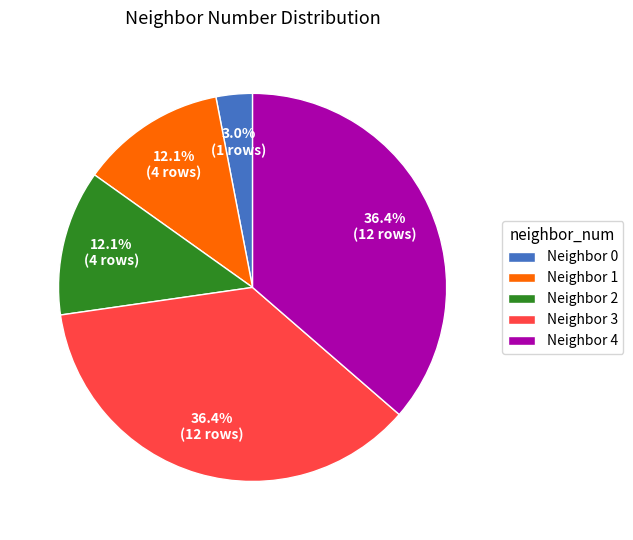

Does Neighbor 4 represent more than half of the total?

No